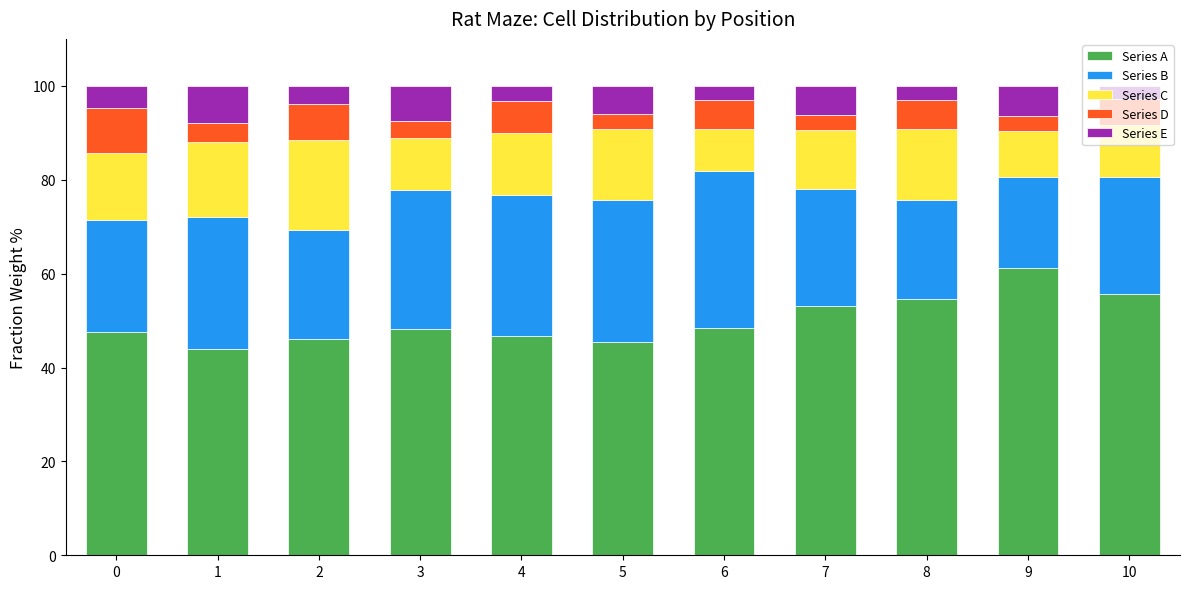

Is it true that Series A equals 48.1 at 3?

True